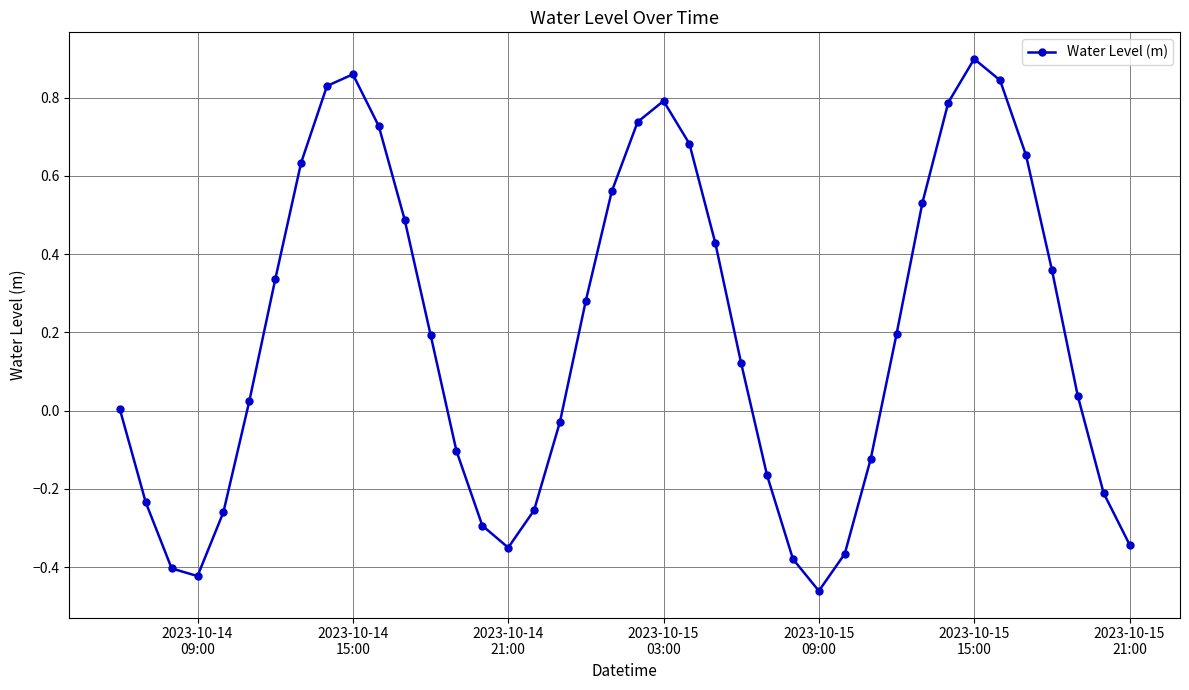

What is the difference between the maximum and minimum values?

1.4